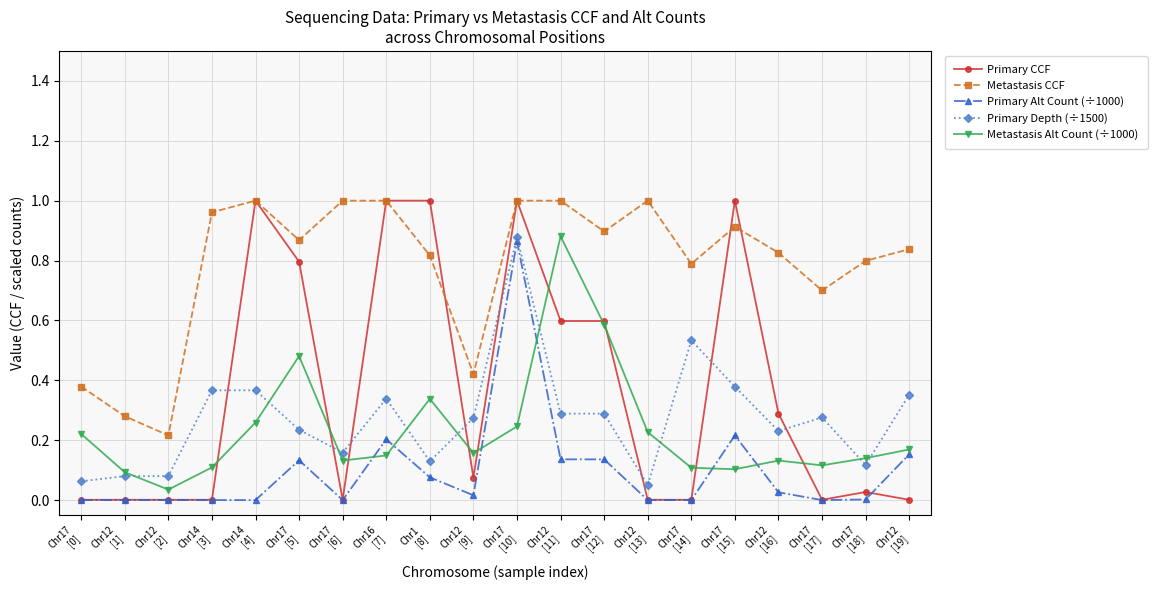

How many lines are shown in the chart?

5